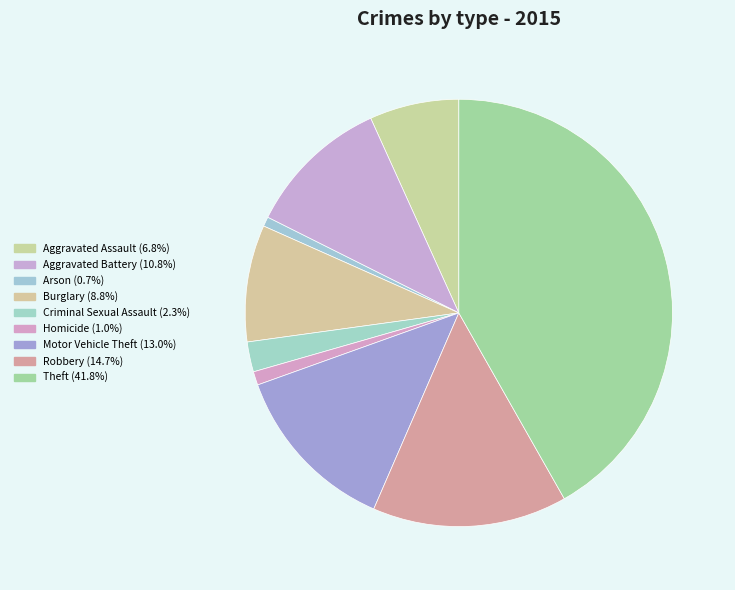

How much of the chart is everything except Arson?

99.3%